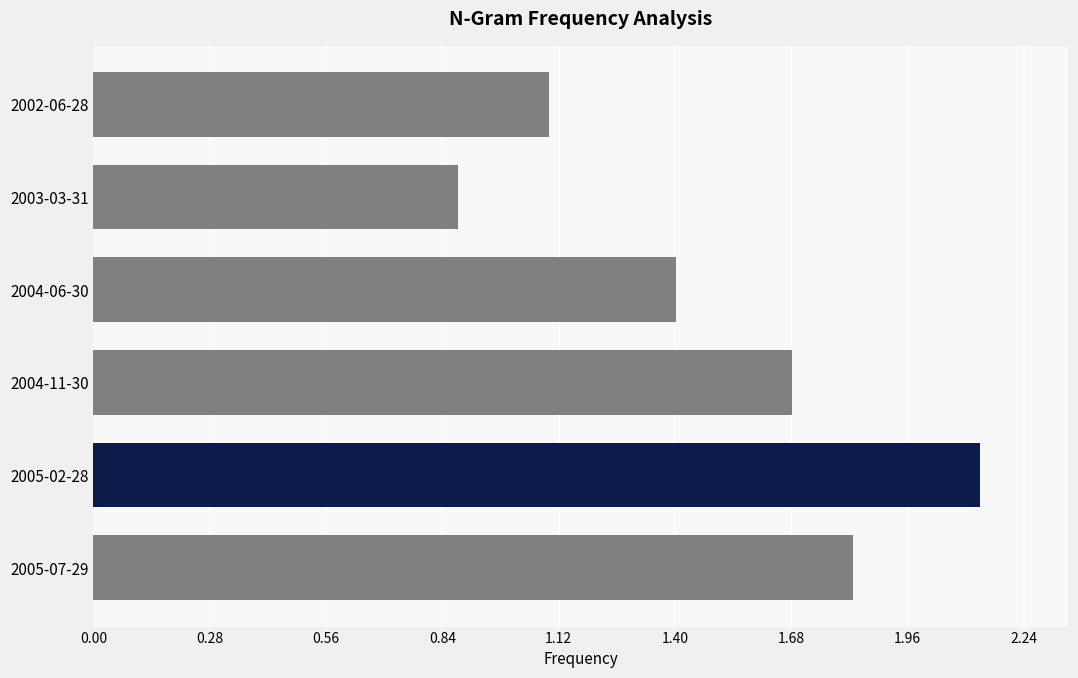

Rank the categories by value from lowest to highest.

2003-03-31, 2002-06-28, 2004-06-30, 2004-11-30, 2005-07-29, 2005-02-28